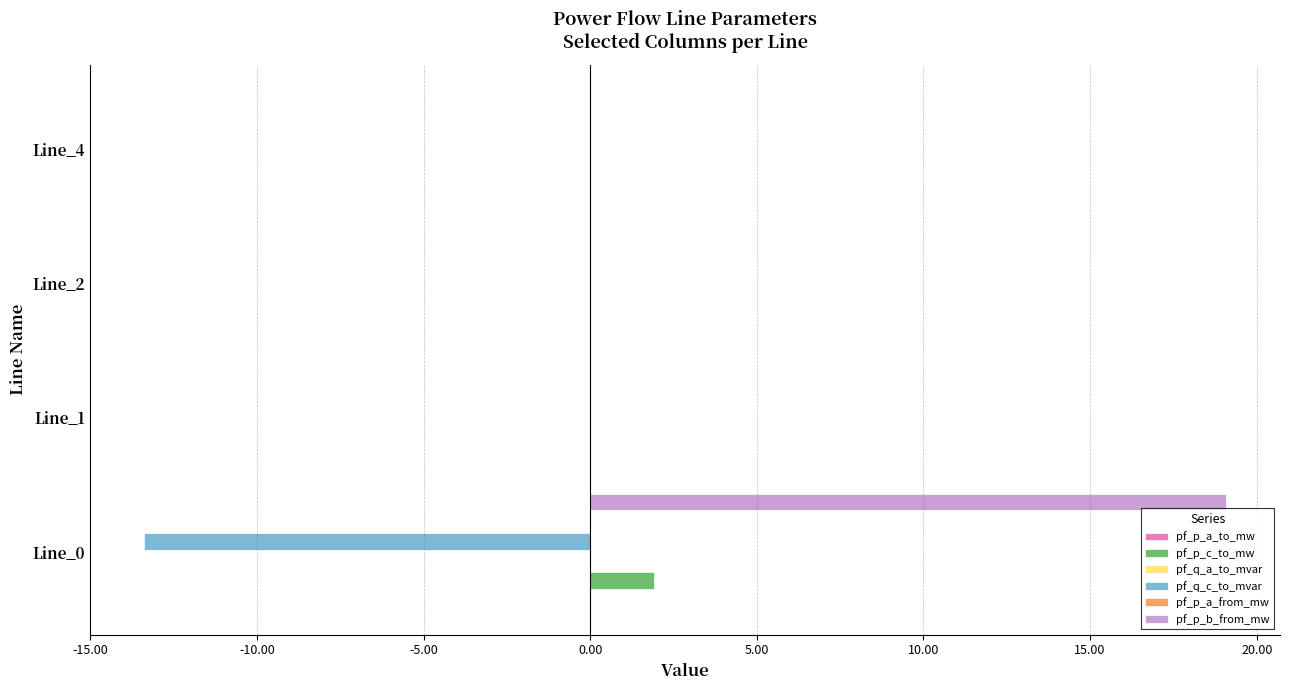

Count the number of categories in the chart.

4